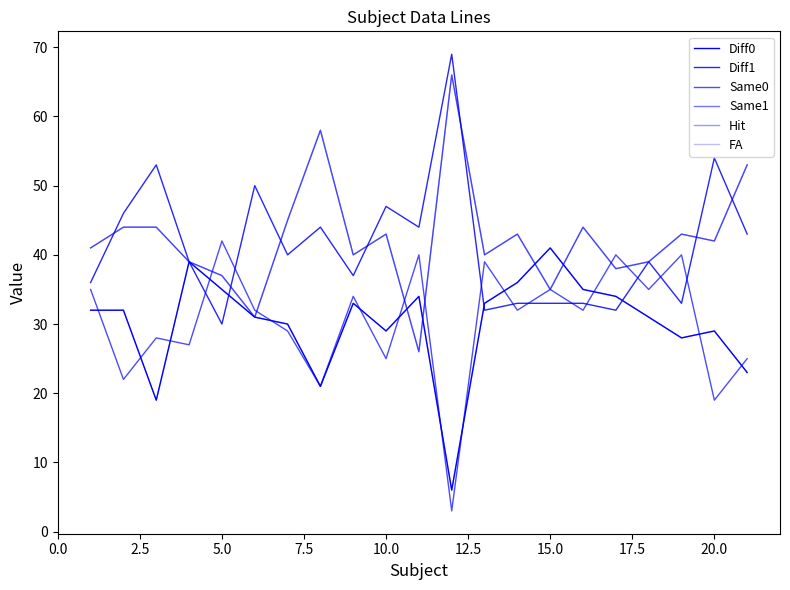

Is this an area chart (filled region under the line)?

No